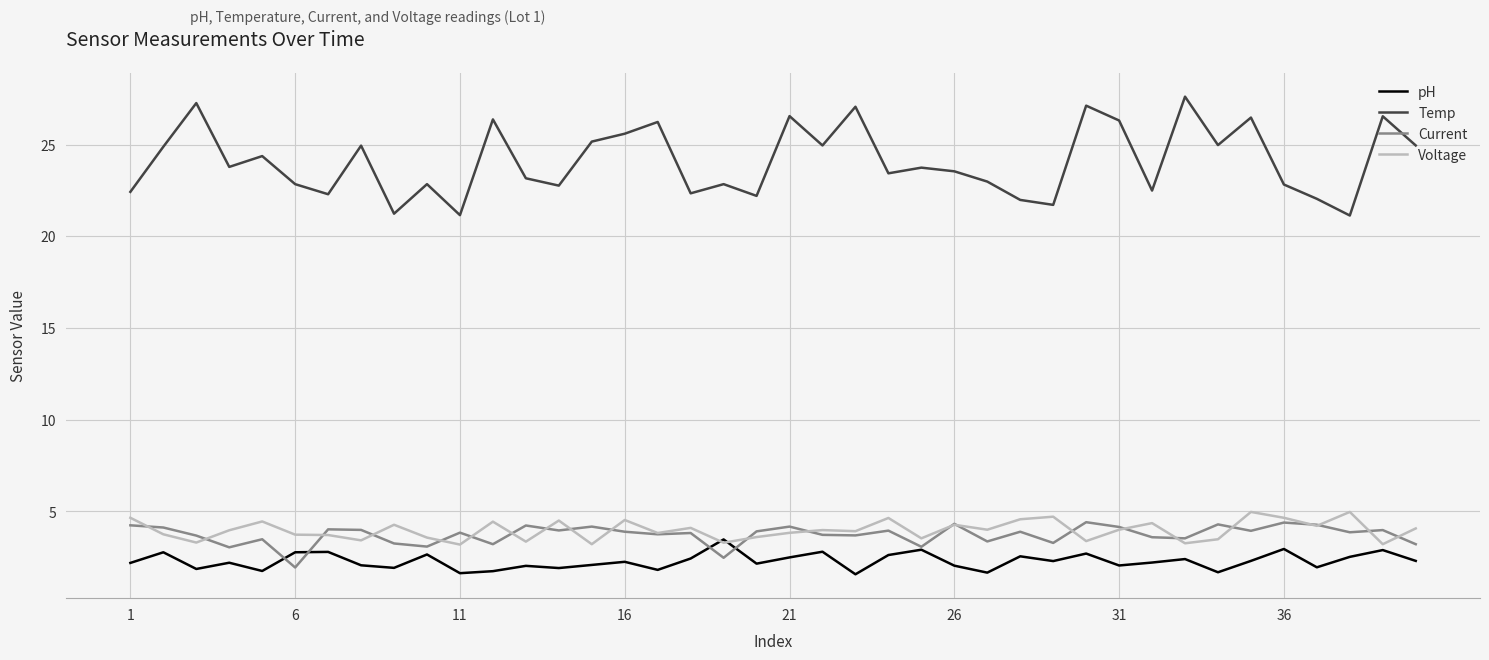

What is the smallest value displayed?

1.6